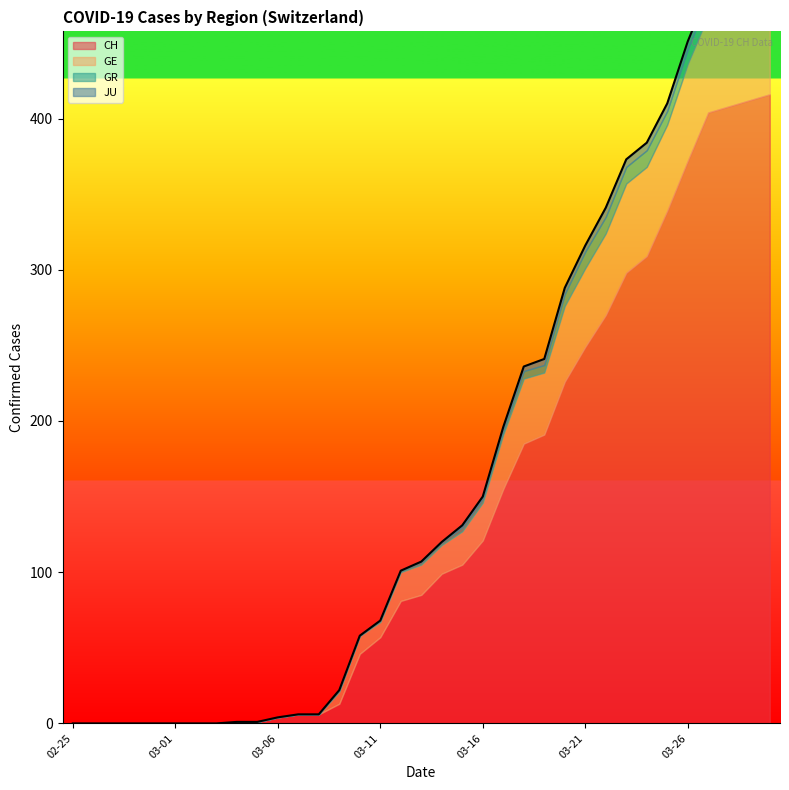

At how many categories does at least one series exceed 203?

11